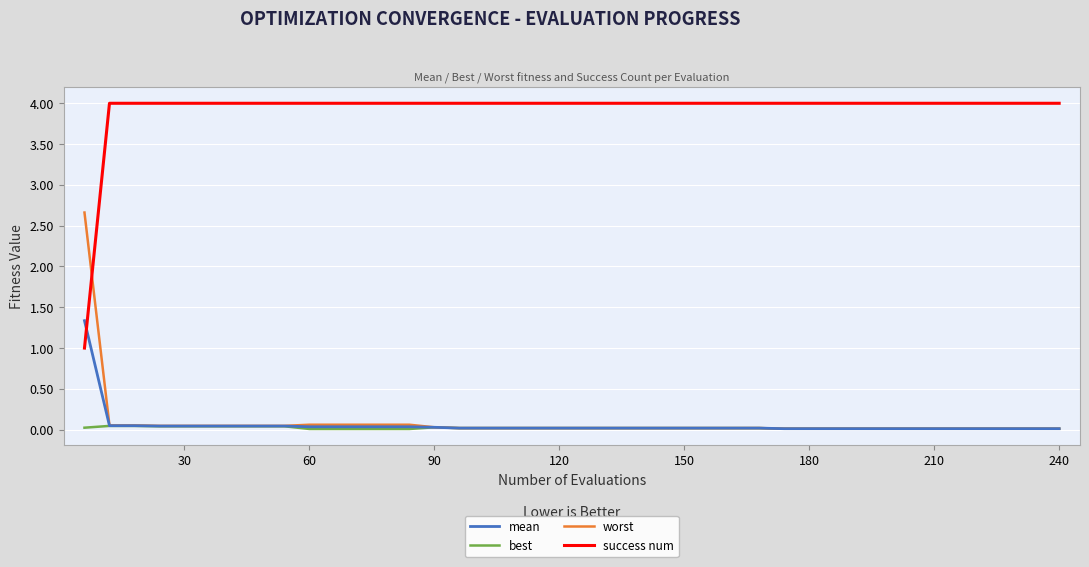

What is the greatest value displayed?

4.0